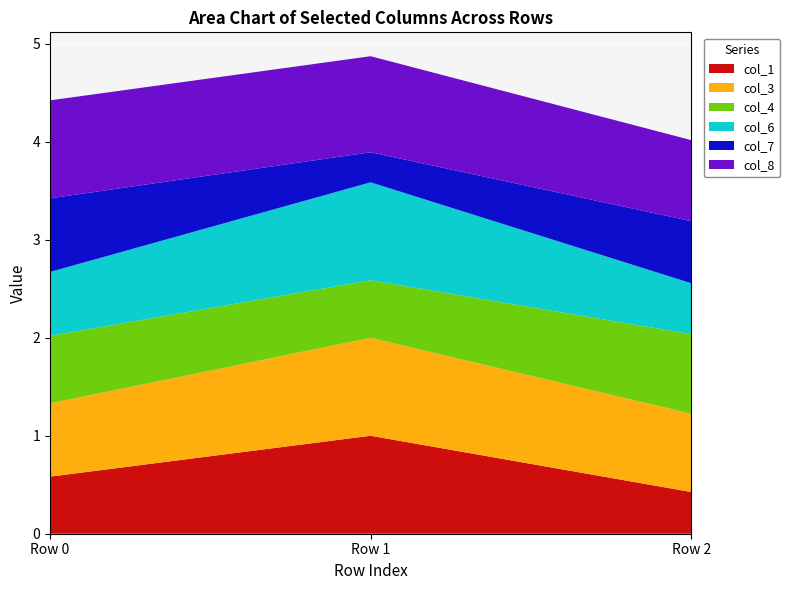

Reading left to right, list all the values displayed in this chart.

col_1: 0.6	1.0	0.4
col_3: 0.7	1.0	0.8
col_4: 0.7	0.6	0.8
col_6: 0.7	1.0	0.5
col_7: 0.8	0.3	0.6
col_8: 1.0	1.0	0.8